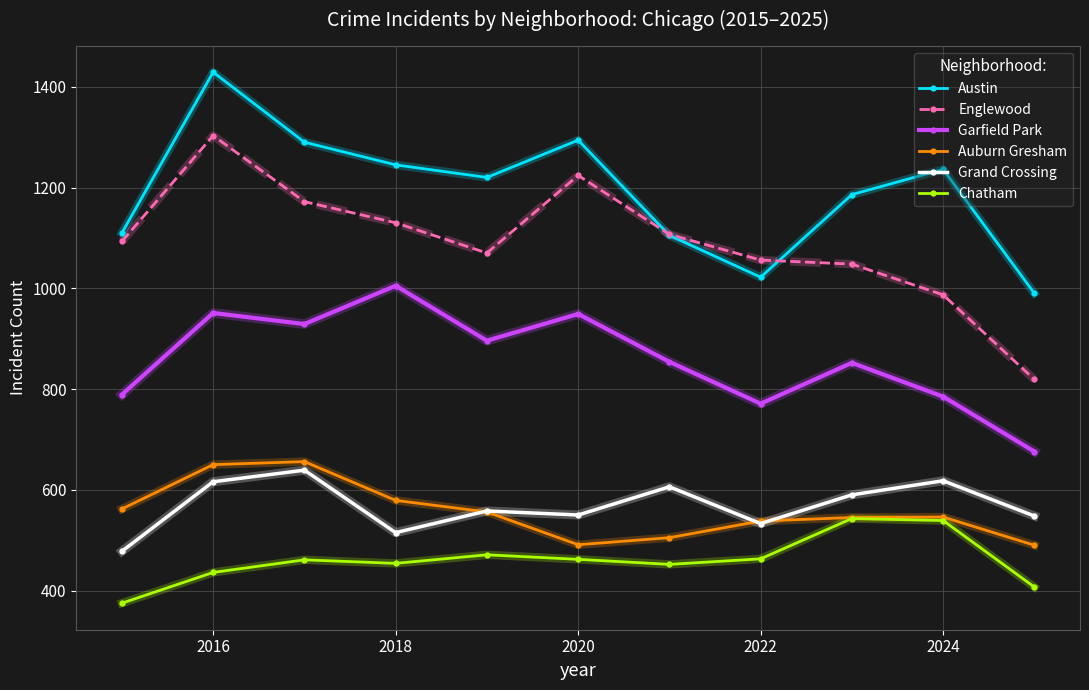

How many series are shown in this chart?

6